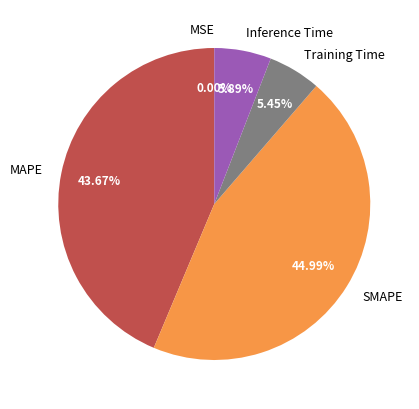

What percentage do SMAPE and MAPE together represent?

88.7%